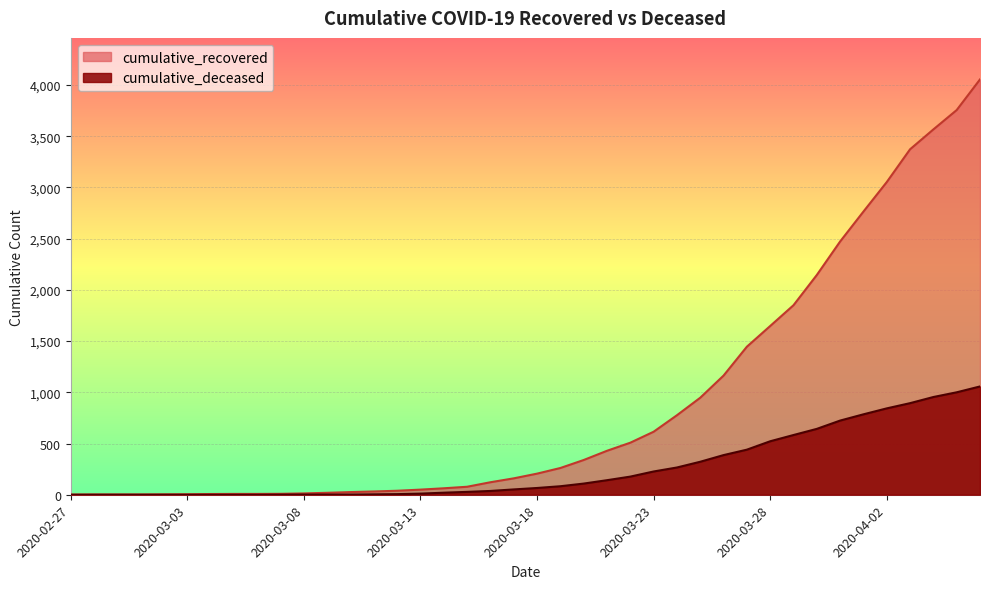

How many data points in cumulative_recovered are less than 206?

20